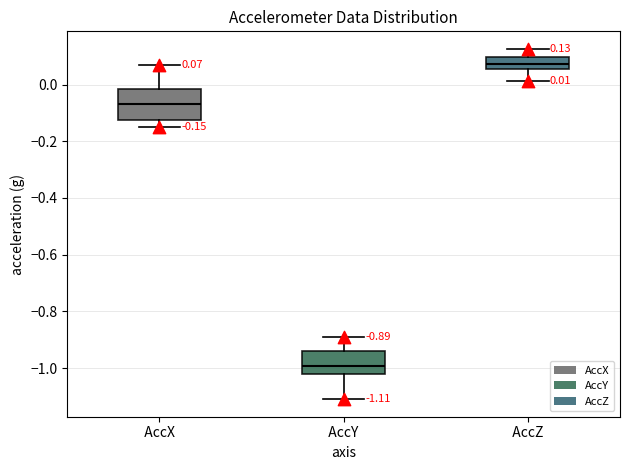

Which box is the tallest, from its lower edge to its upper edge?

AccX